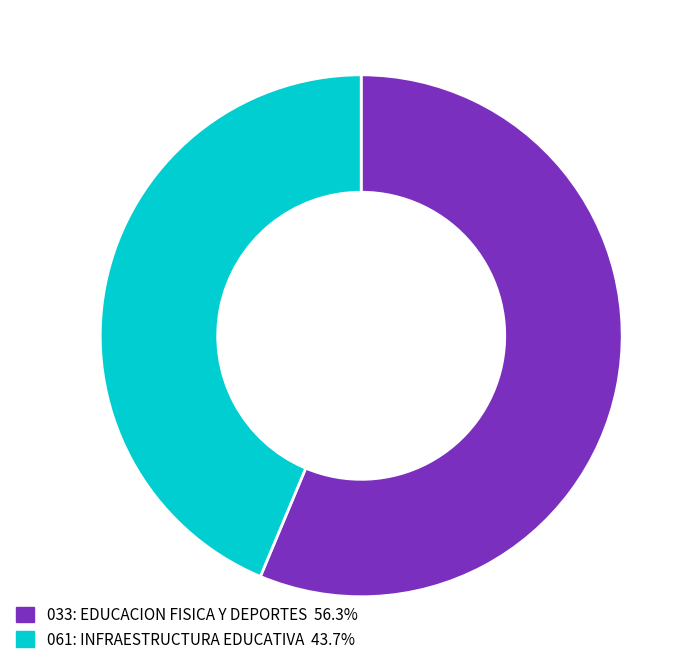

Which category accounts for the majority?

033: EDUCACION FISICA Y DEPORTES